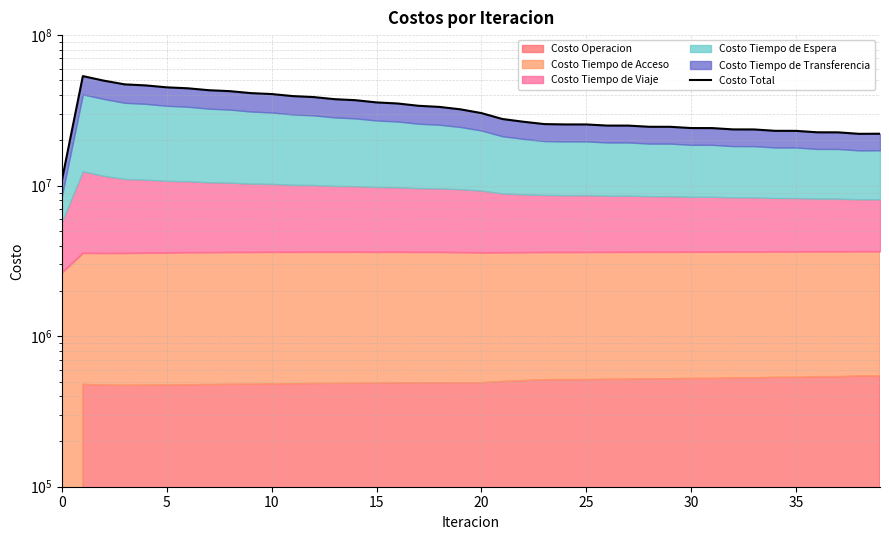

Reading left to right, what are all the values shown in this chart?

10851511.3	53412362.6	49829480.4	47066748.5	46327329.1	44984761.0	44334423.5	43058189.7	42441015.1	41191844.1	40590450.6	39354751.9	38762063.5	37535042.0	36947542.5	35726928.8	35142496.3	33926385.2	33344347.3	32133836.8	30334727.0	27714588.9	26577189.6	25641381.8	25503581.5	25500841.2	25061494.4	25054476.0	24606909.6	24596829.4	24132104.5	24119650.4	23638694.6	23624421.7	23131150.0	23115513.3	22614142.5	22597481.5	22091901.1	22124800.8